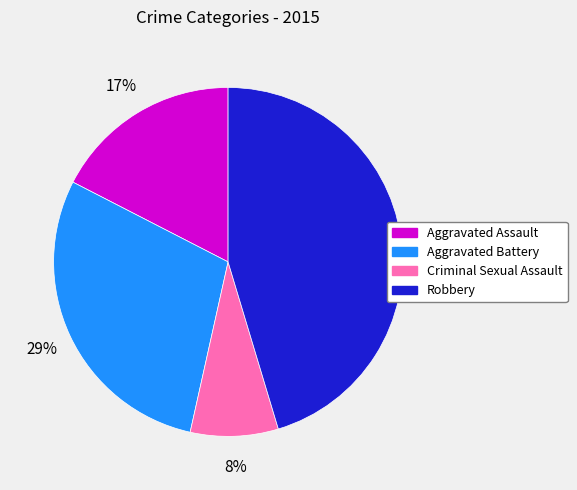

Approximately how many times larger is the value at Aggravated Assault compared to Criminal Sexual Assault?

2.1